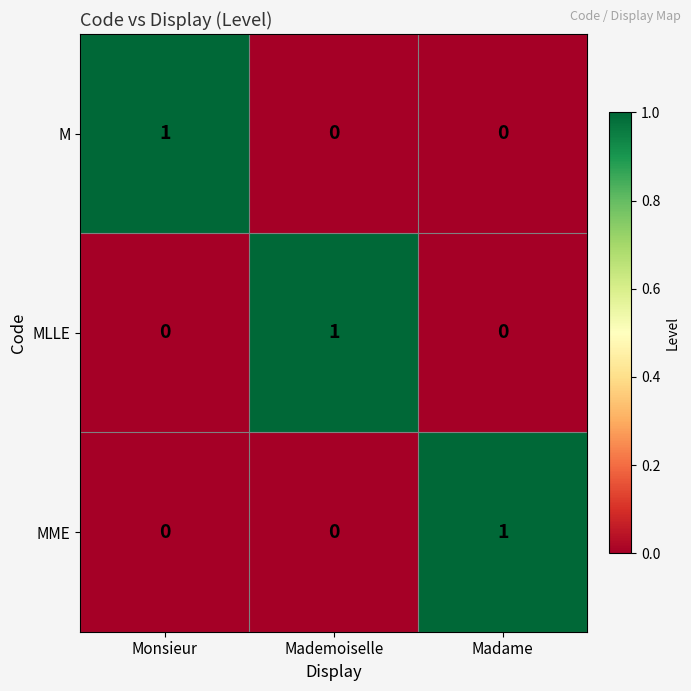

At how many categories does at least one series exceed 0?

3